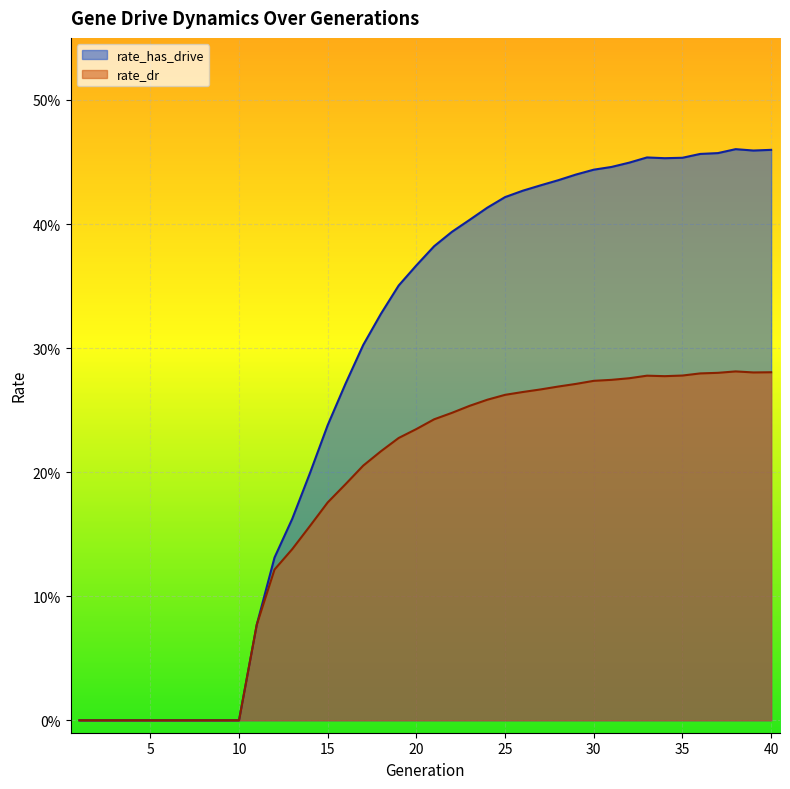

Rank the series at 35 from lowest to highest value.

rate_dr, rate_has_drive